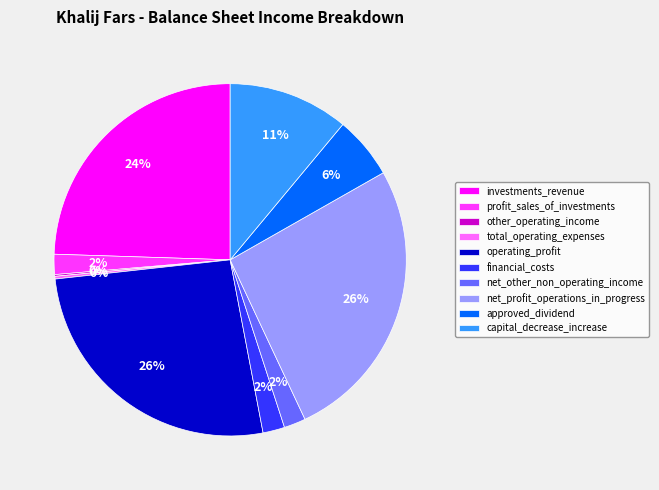

To the nearest percent, what is the average slice percentage?

10%